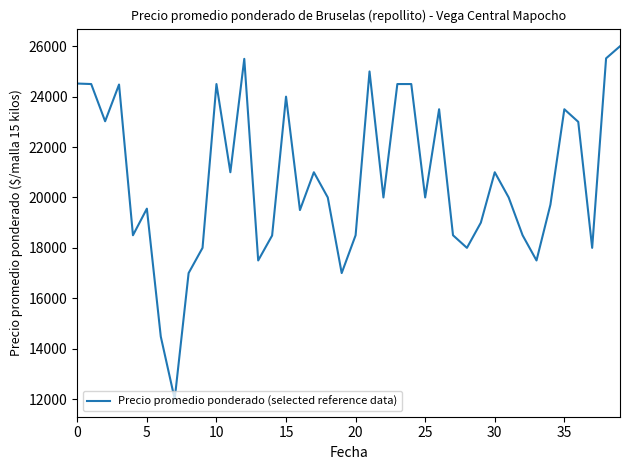

What is the difference between the maximum and minimum values?

14000